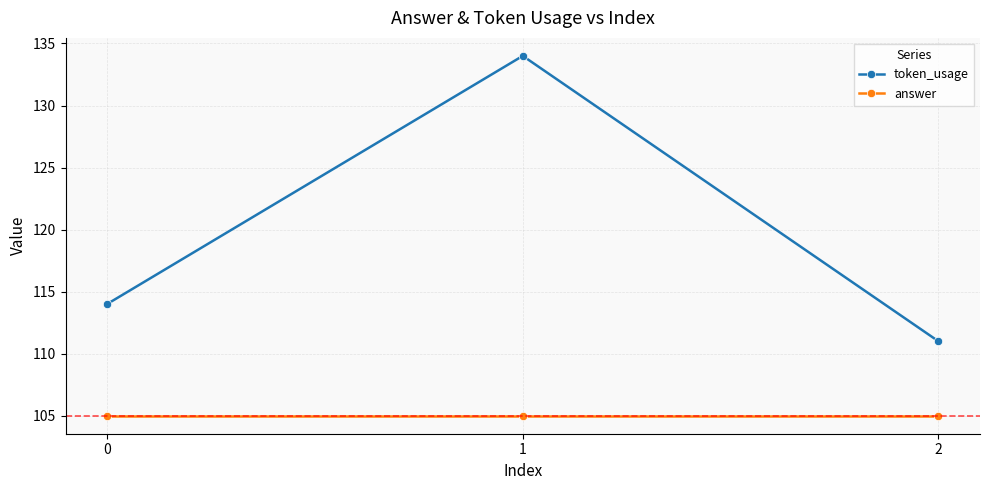

What is the highest value of the token_usage series?

134